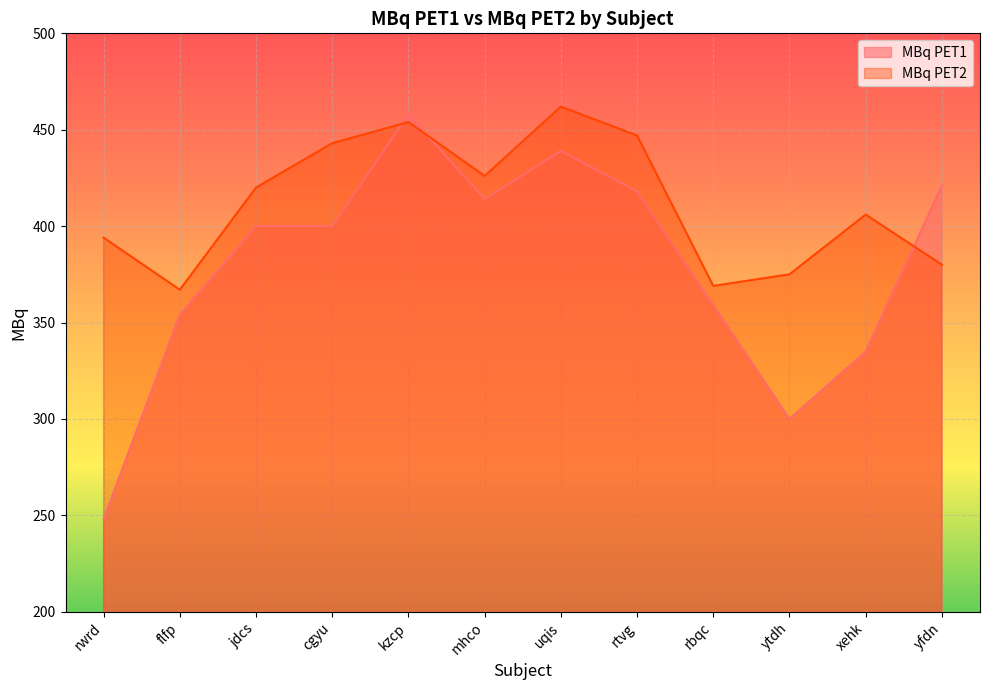

What is the spread (max minus min) of values at kzcp?

4